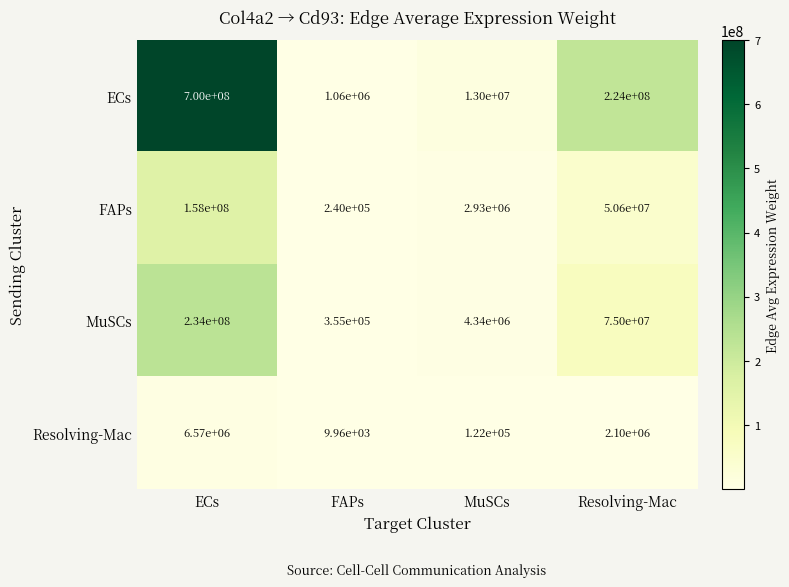

Where does the Resolving-Mac series first go above 2100000?

ECs